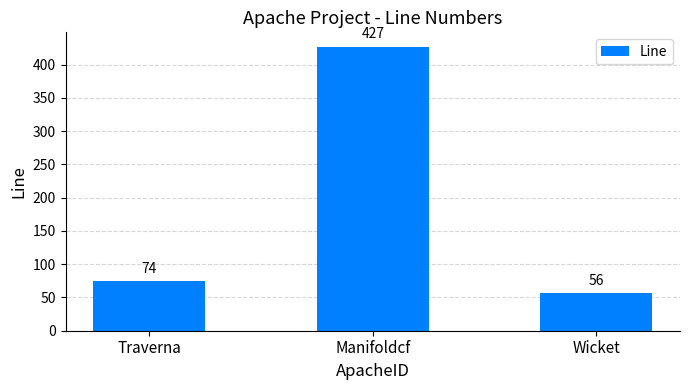

What is the difference between the maximum and minimum values?

371